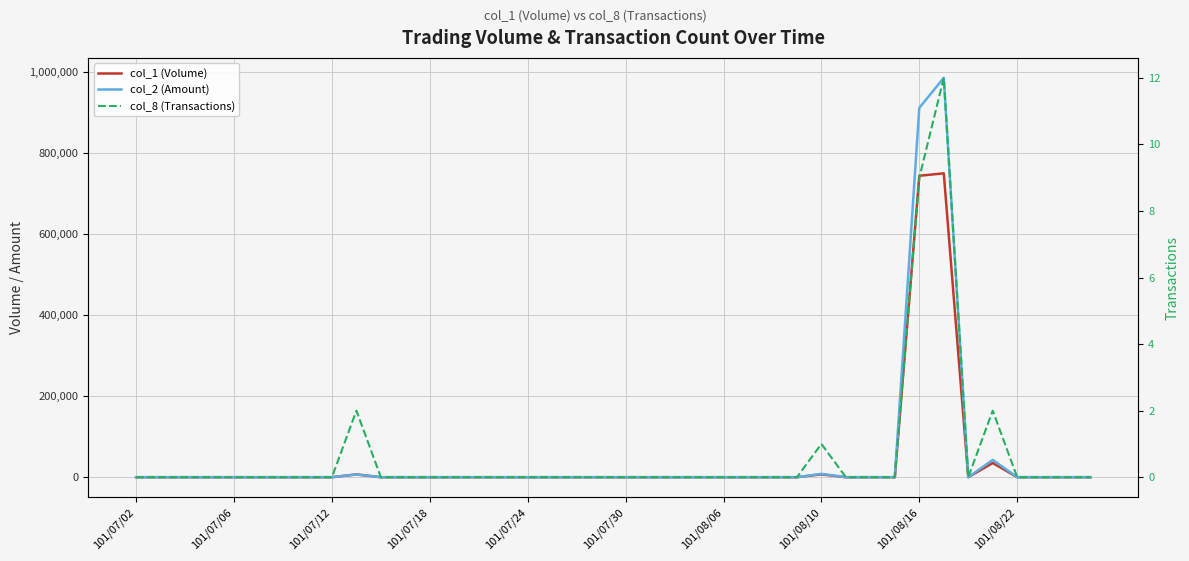

What are all the series names shown in the legend?

col_1 (Volume), col_2 (Amount), col_8 (Transactions)